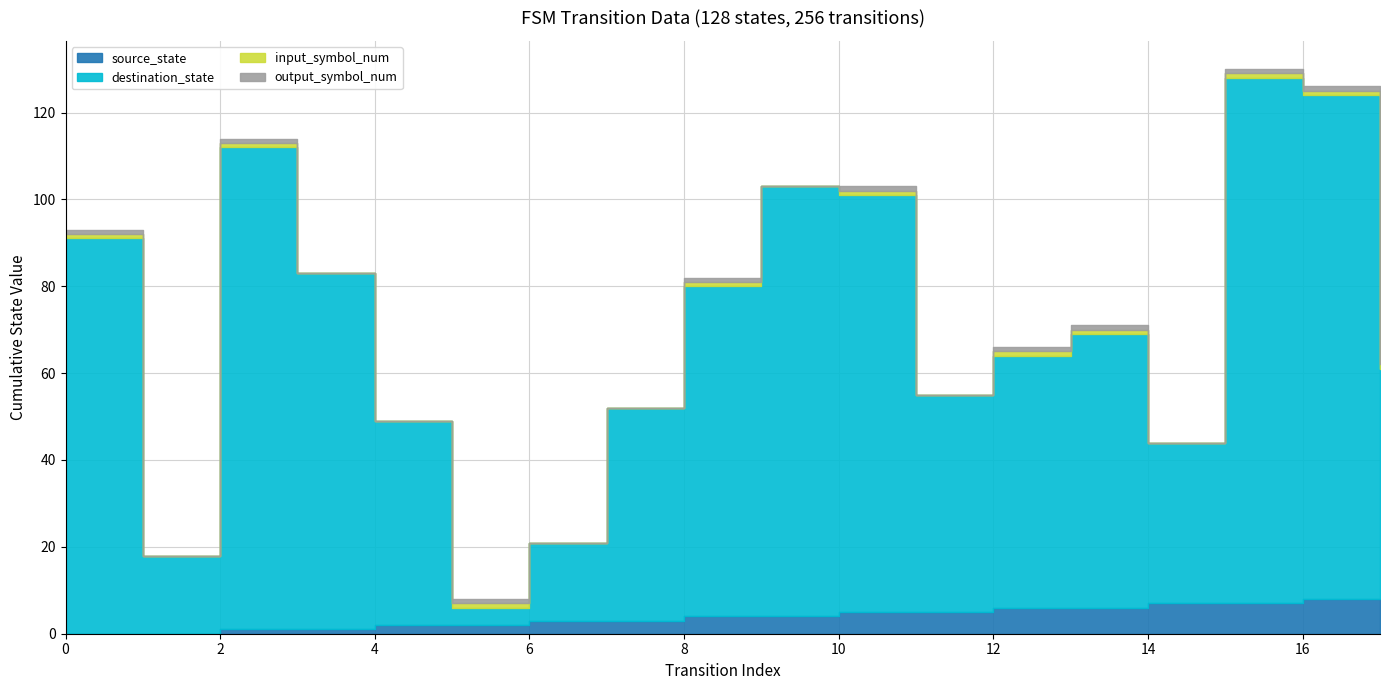

Which series has the widest spread of values?

destination_state